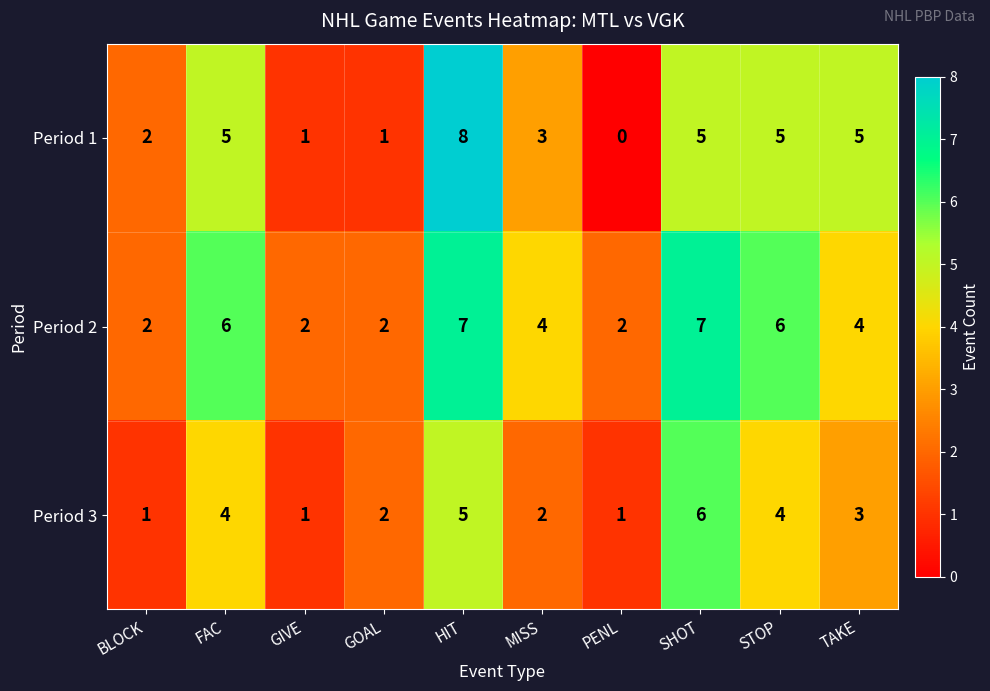

What is the spread (max minus min) of values at STOP?

2